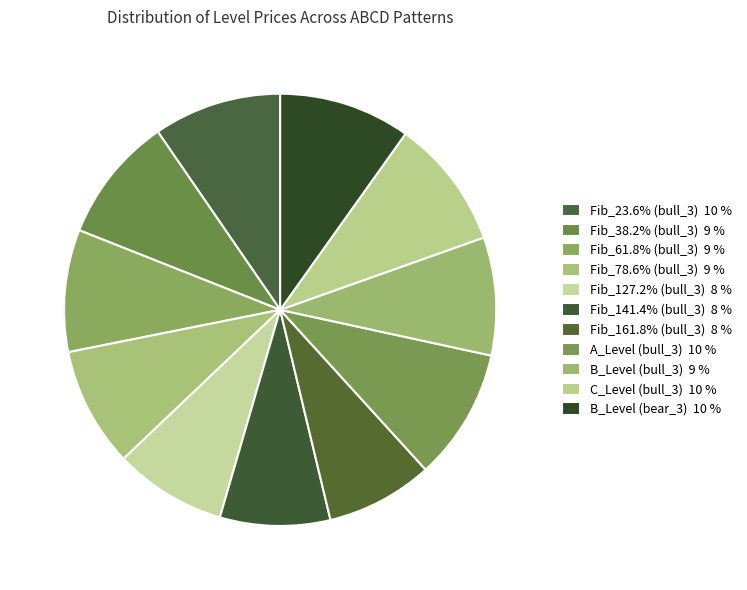

How many segments does this pie chart have?

11